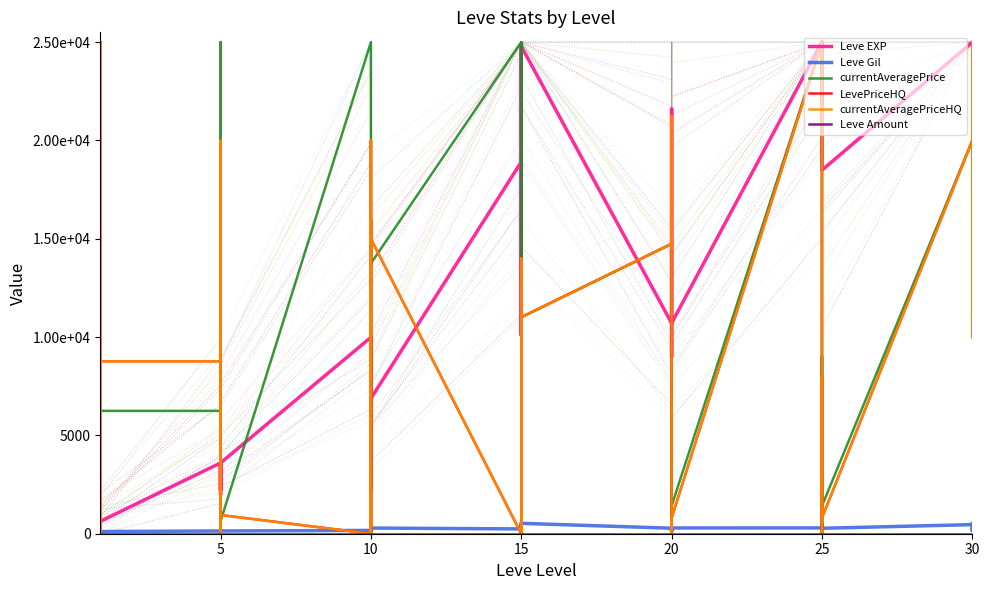

The value of Leve EXP at 5 is 956. True or false?

False